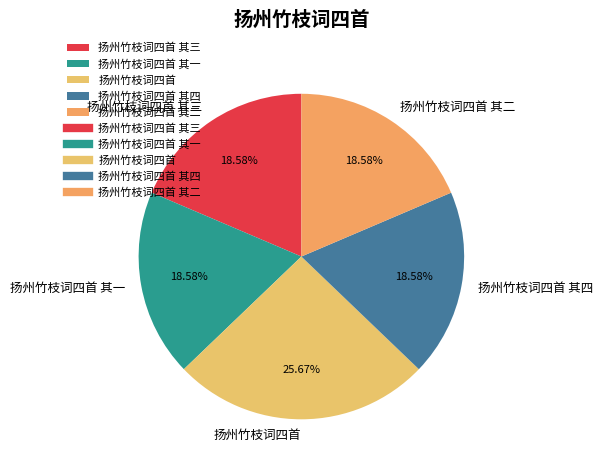

To the nearest percent, what is the combined percentage of 扬州竹枝词四首 其二 and 扬州竹枝词四首 其四?

37%